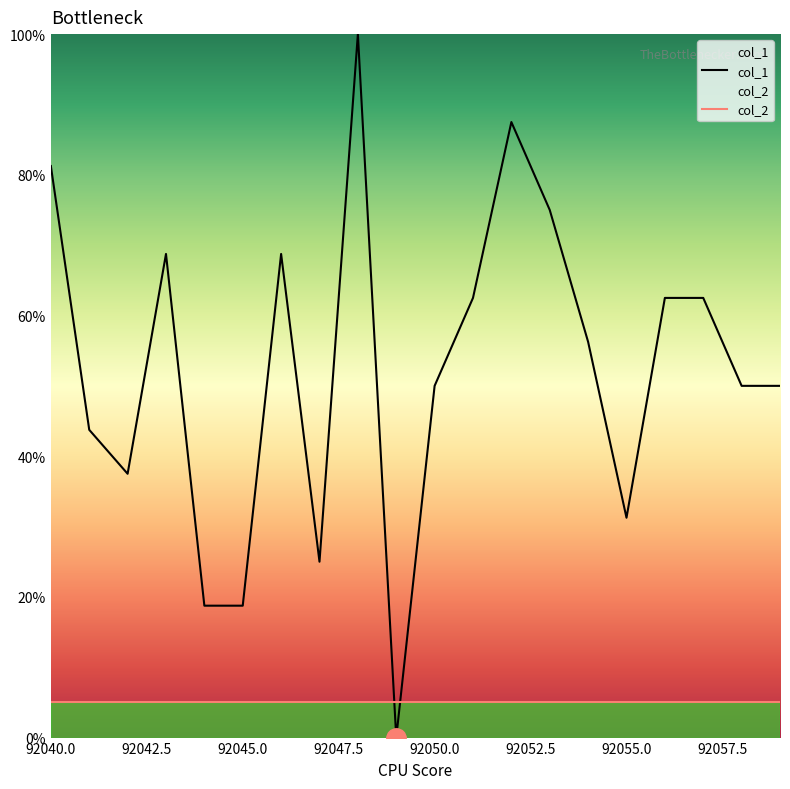

Reading left to right, extract all data points from this chart.

81.3	43.8	37.5	68.7	18.7	18.7	68.7	25.0	100.0	0.0	50.0	62.5	87.5	75.0	56.2	31.2	62.5	62.5	50.0	50.0